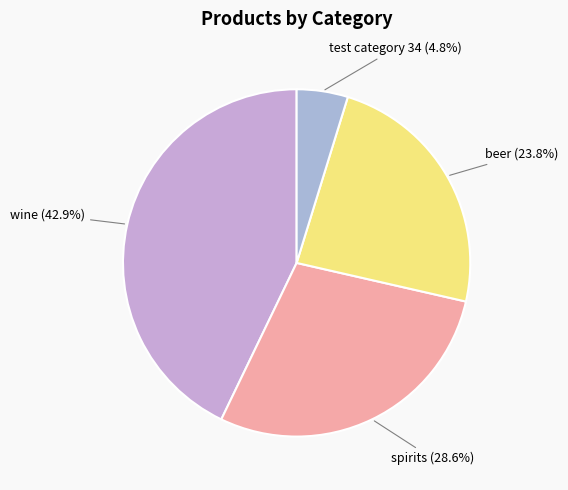

Which category has the smallest portion of the pie?

test category 34